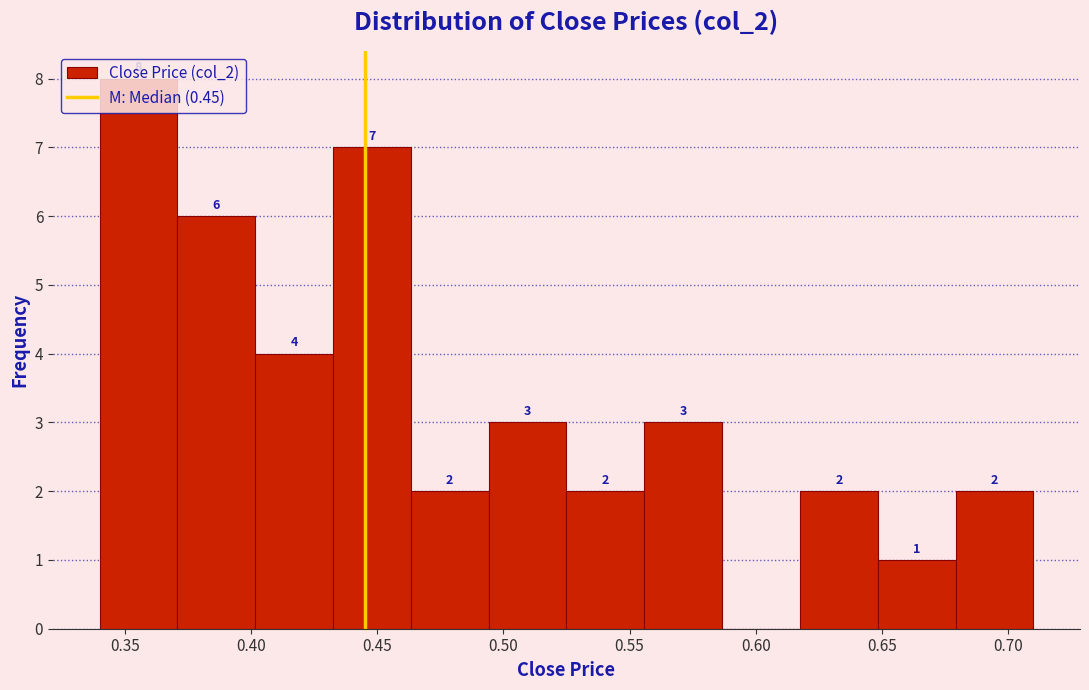

Over which range of the x-axis is the bar tallest?

0.340 to 0.370